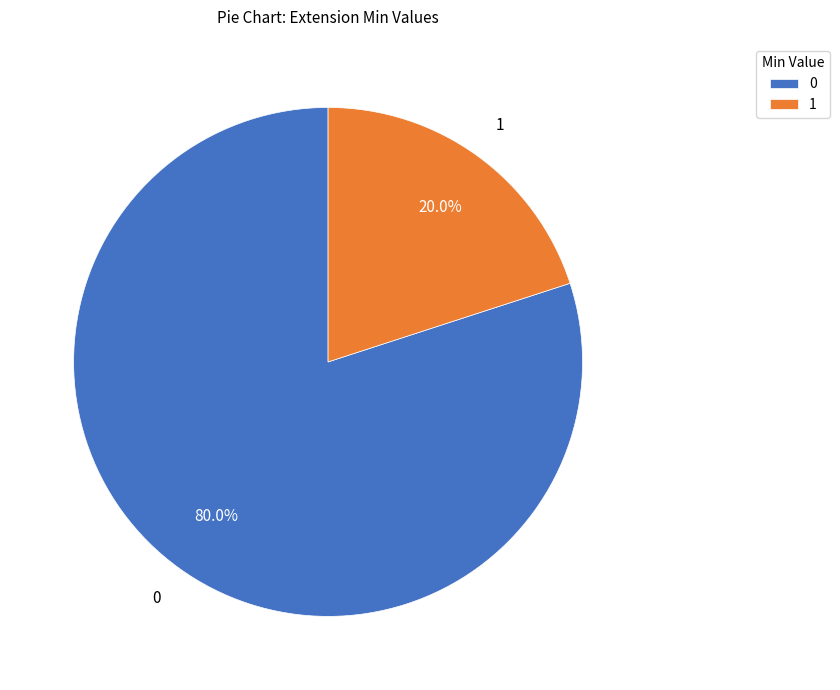

To the nearest percent, what is the average slice percentage?

50%